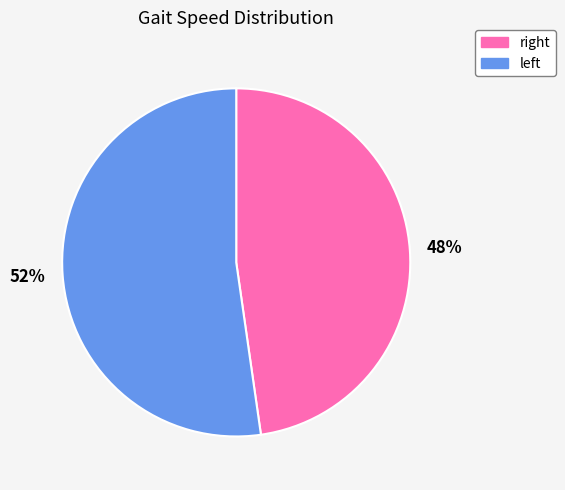

How many slices are in this pie chart?

2